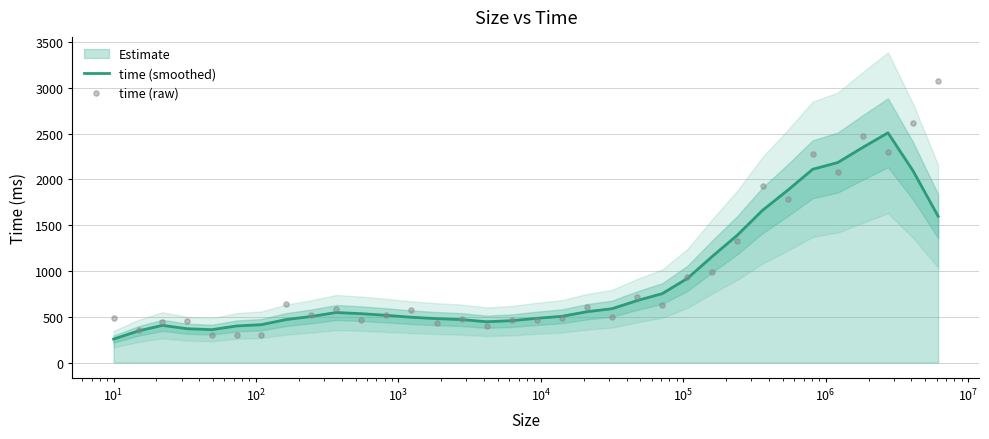

Which series has the largest total across all categories?

time (raw)